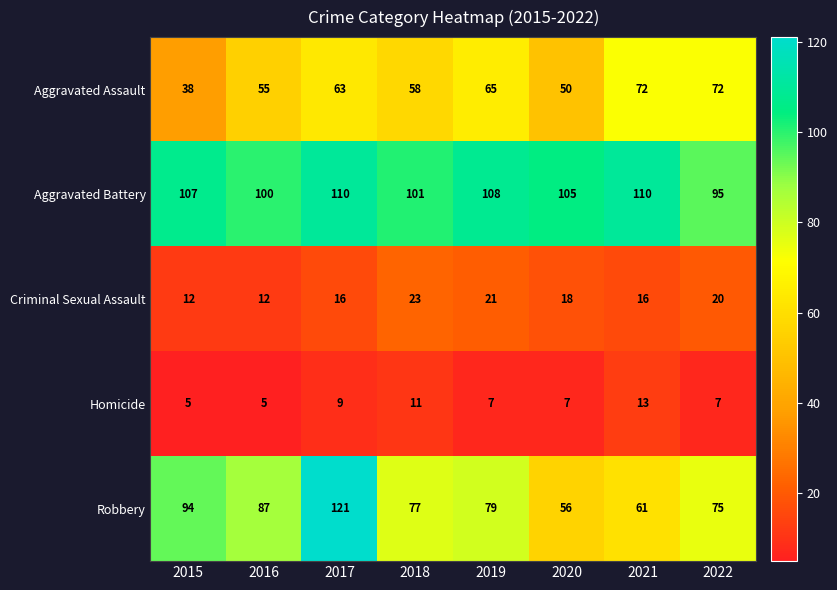

Where does the Homicide series first go above 7?

2017